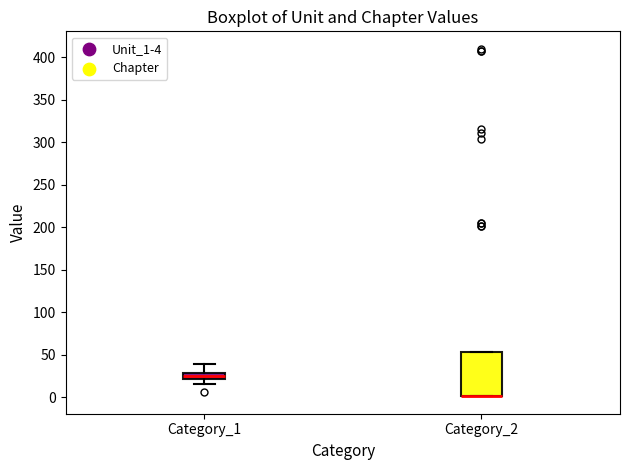

Comparing the boxes themselves (not the whiskers), which one is the tallest?

Category_2